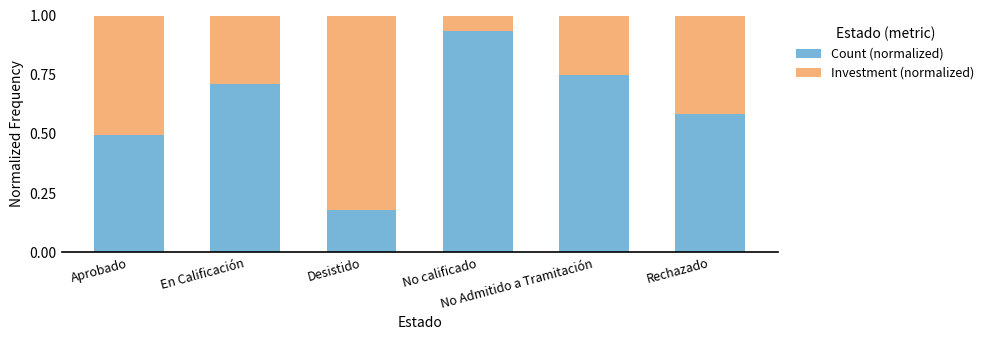

What is the sum of all Count (normalized) values?

3.6